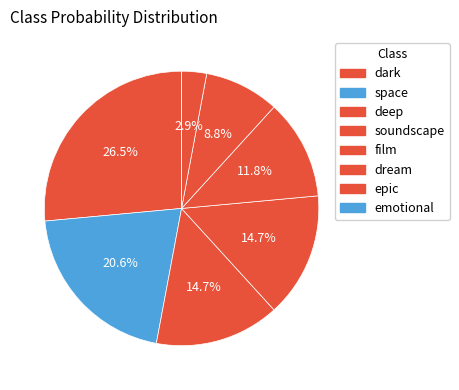

Which slice is the largest?

dark